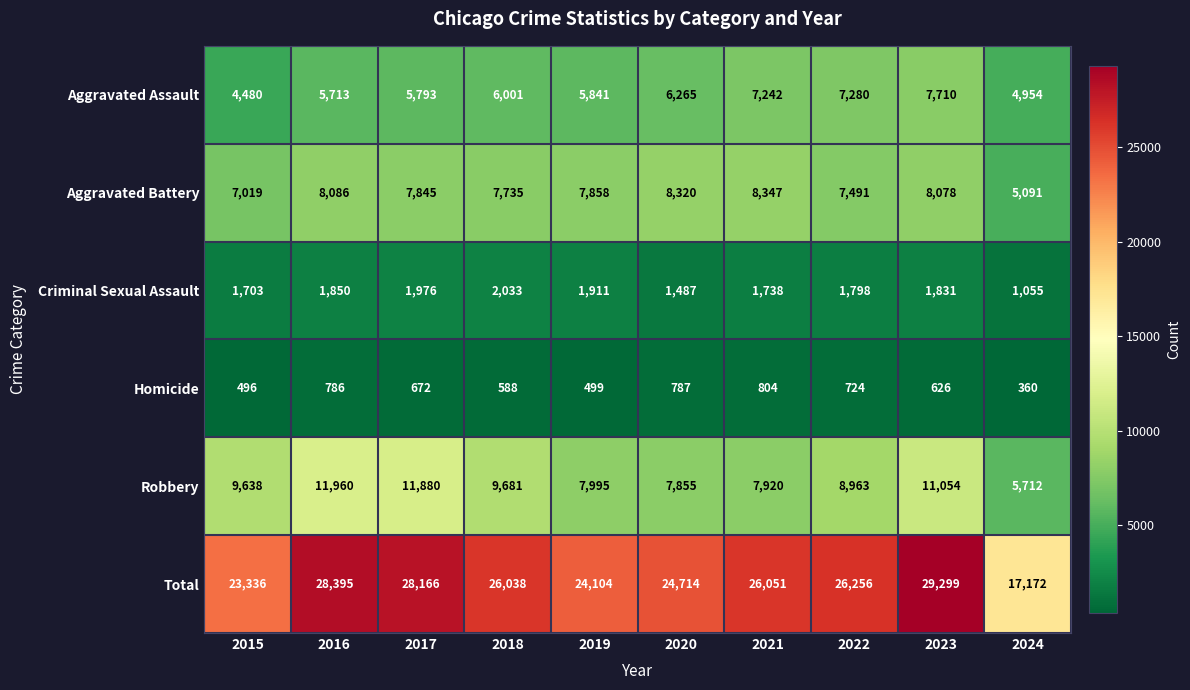

What is the maximum value for Aggravated Battery?

8347